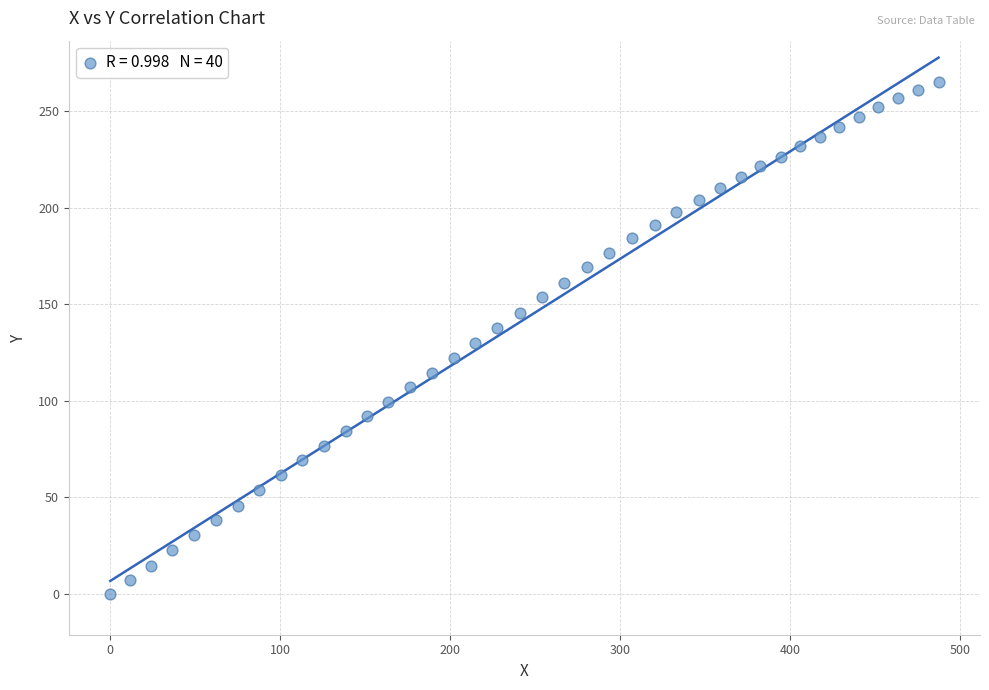

What is the range of X values (max minus min)?

487.3